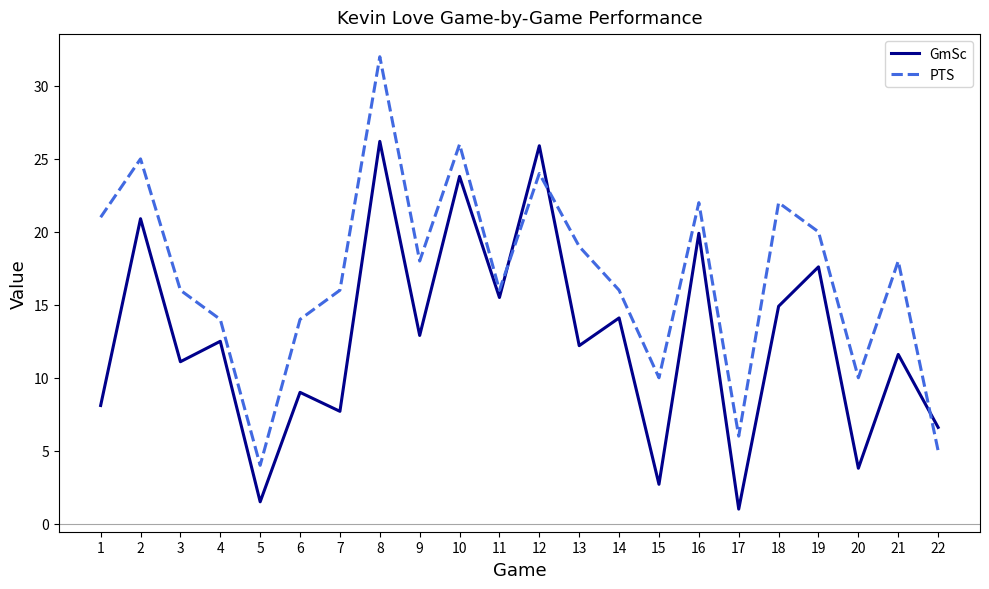

What is the spread (max minus min) of values at 15?

7.3